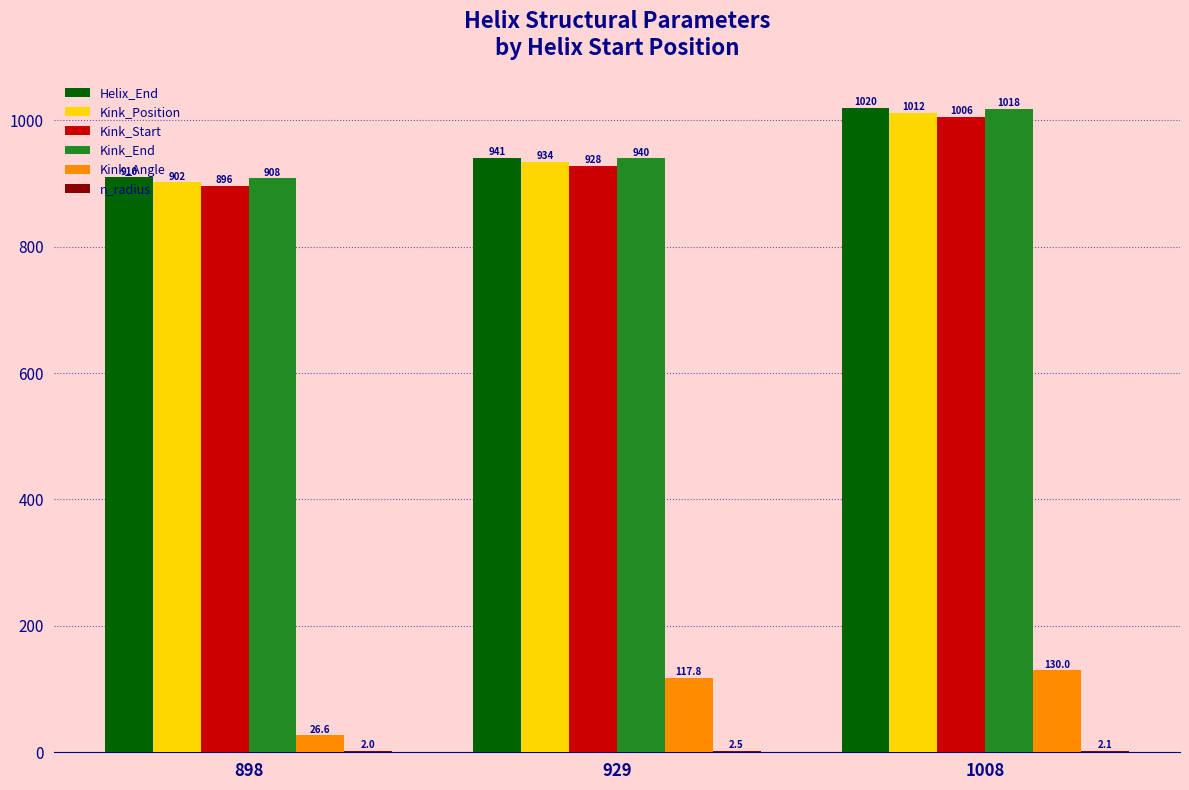

At which category does the chart reach its peak across all series?

1008